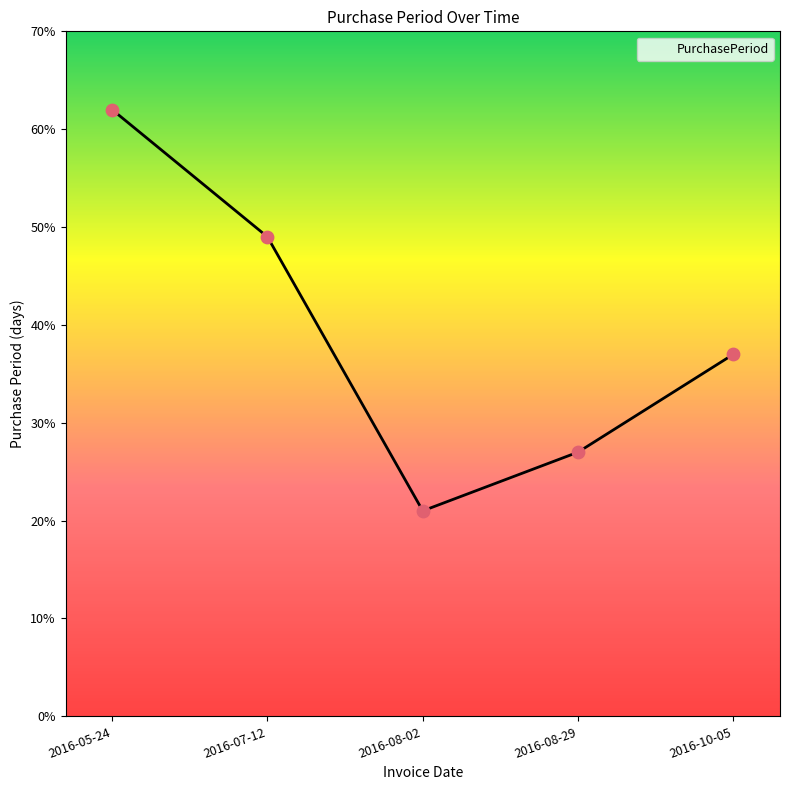

What is the ratio of the value at 2016-07-12 to the value at 2016-08-29?

1.8